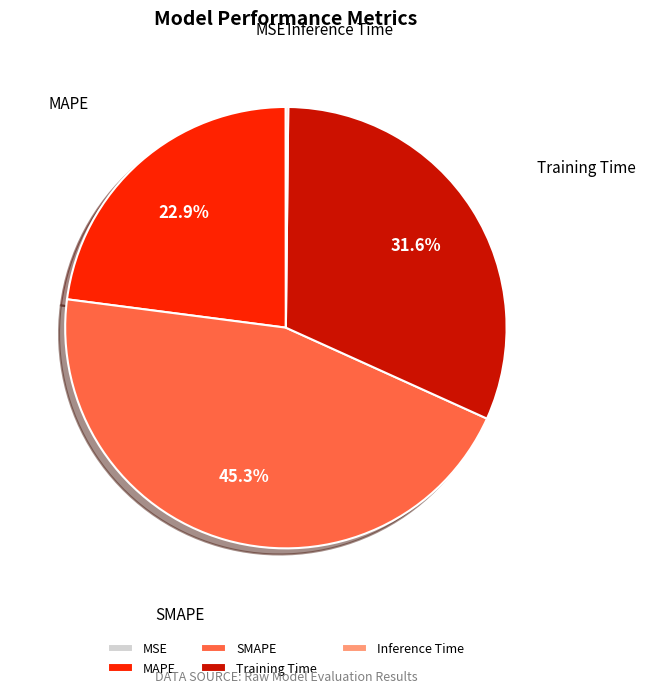

To the nearest percent, what portion does Training Time represent?

32%